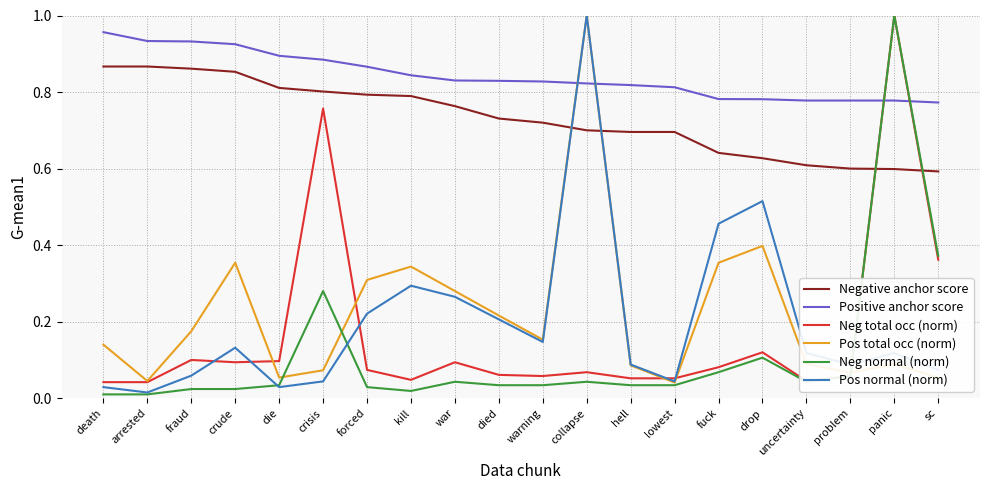

The Negative anchor score series shows 0.8 at panic. True or false?

False